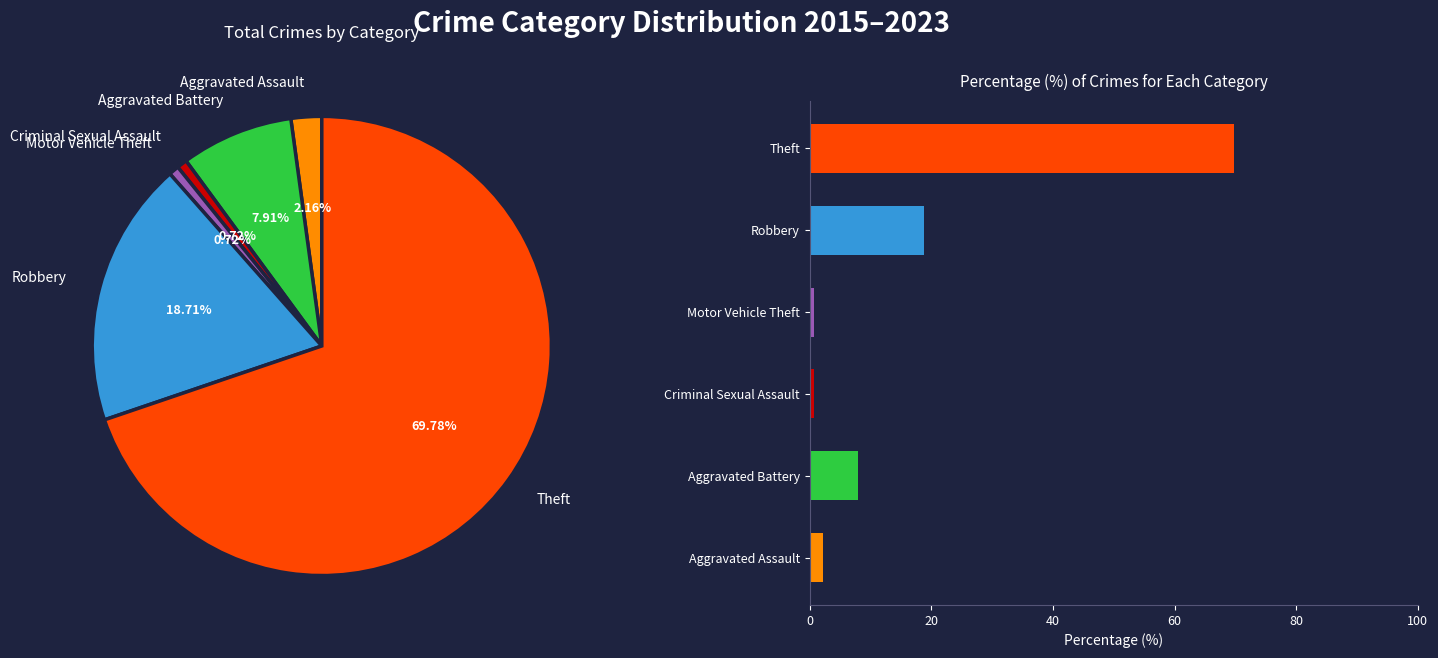

What is the total percentage of Criminal Sexual Assault and Aggravated Battery?

8.6%